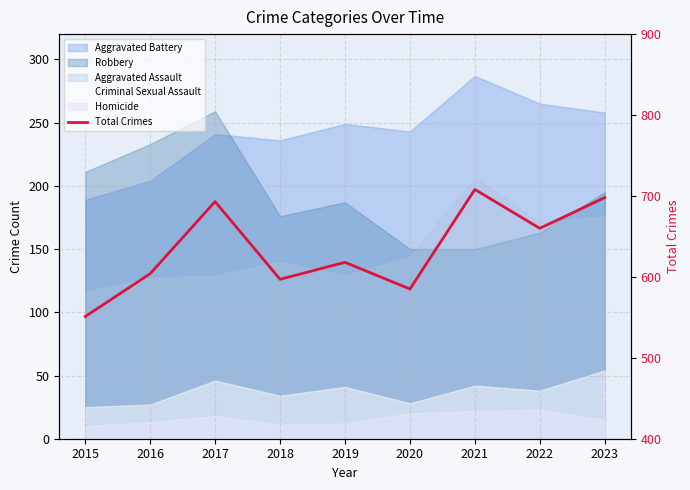

Rank the categories by value from lowest to highest.

2015, 2020, 2018, 2016, 2019, 2022, 2017, 2023, 2021